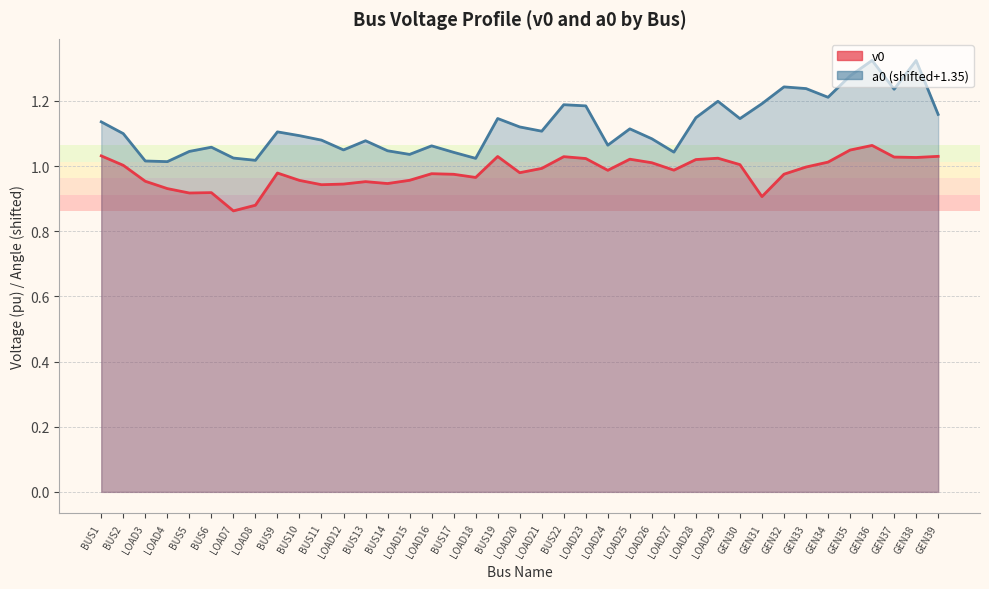

The value of v0 at BUS11 is 0.9. True or false?

True